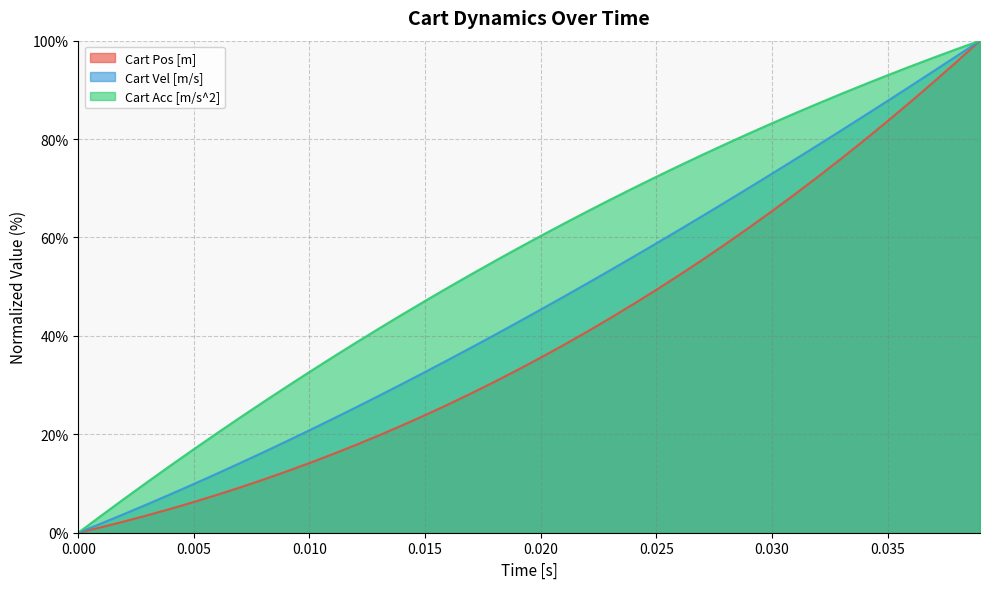

What is the average value of the Cart Pos [m] series?

39.8